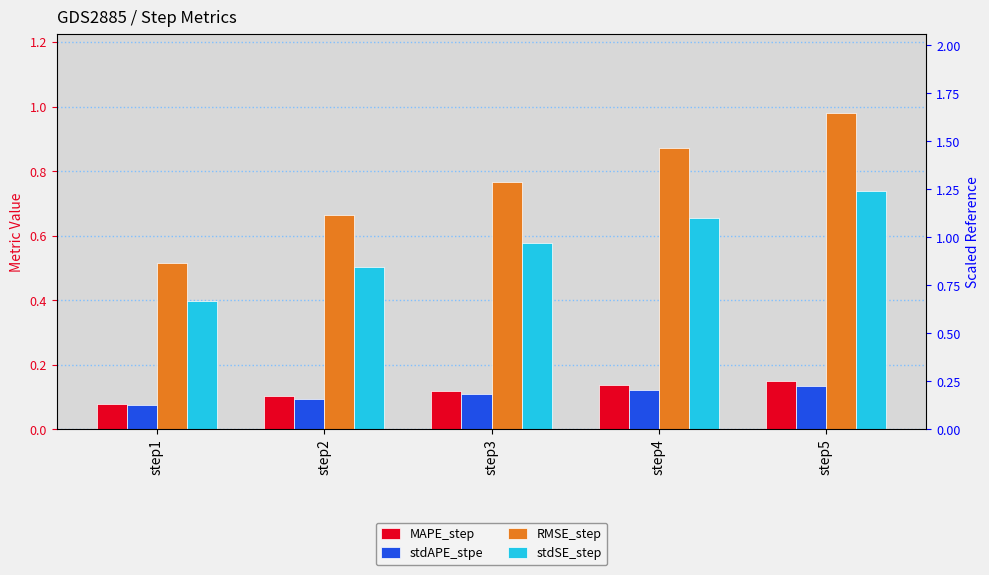

What is the approximate value of RMSE_step at step4?

0.9